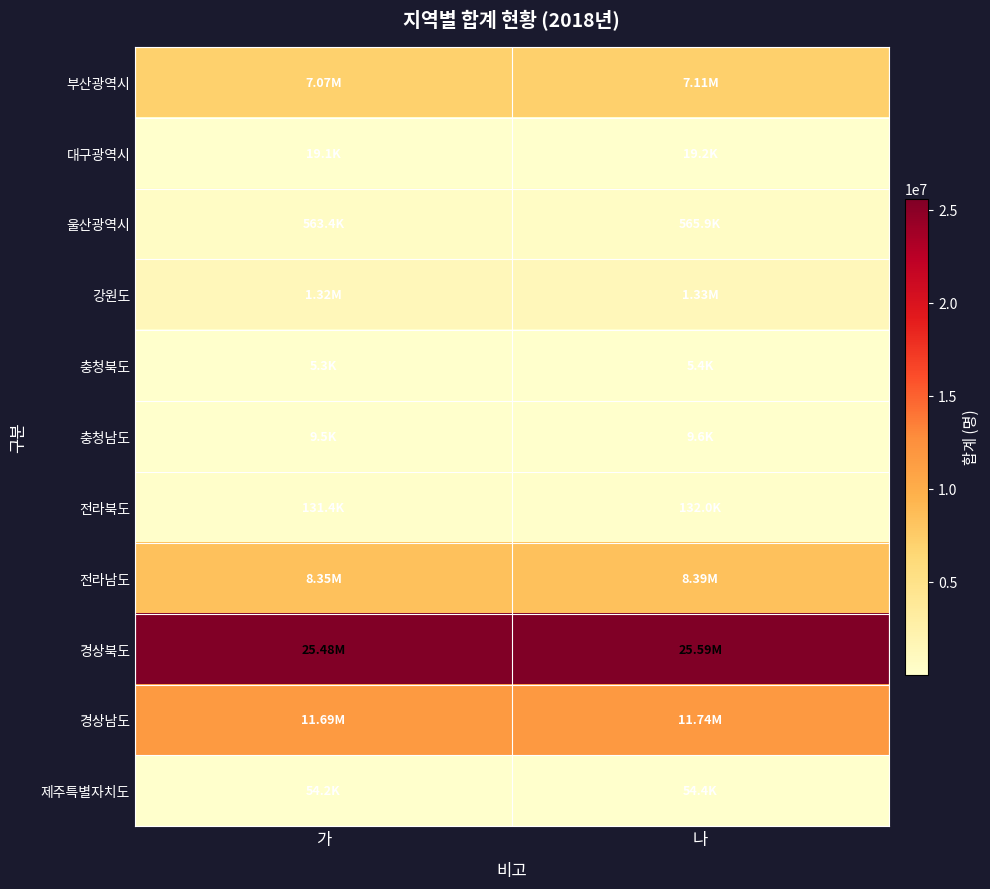

What is the difference between the highest and lowest values at 나?

25587670